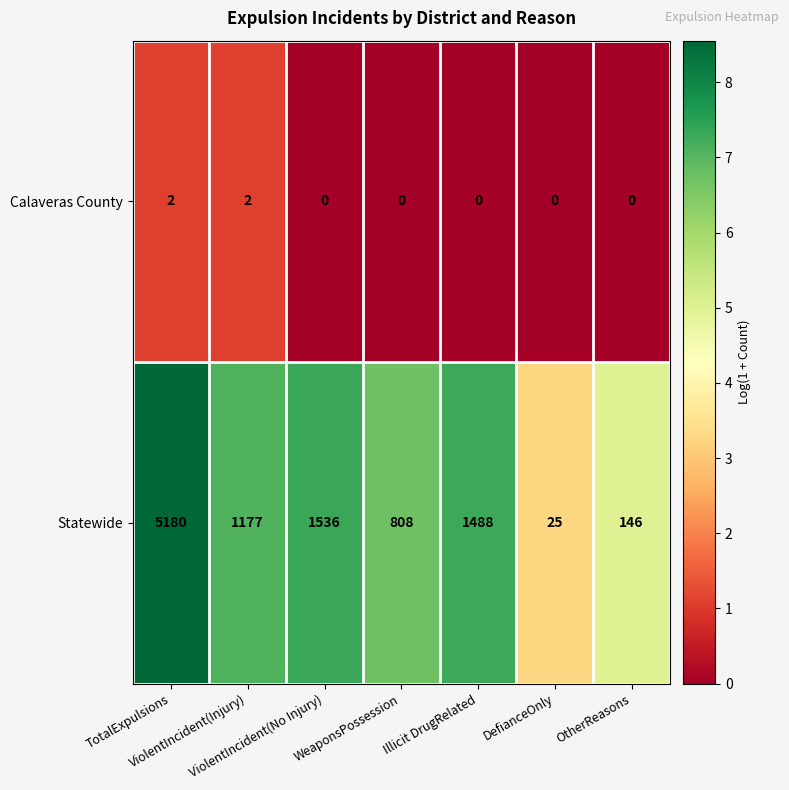

What is the sum of all Calaveras County values?

4